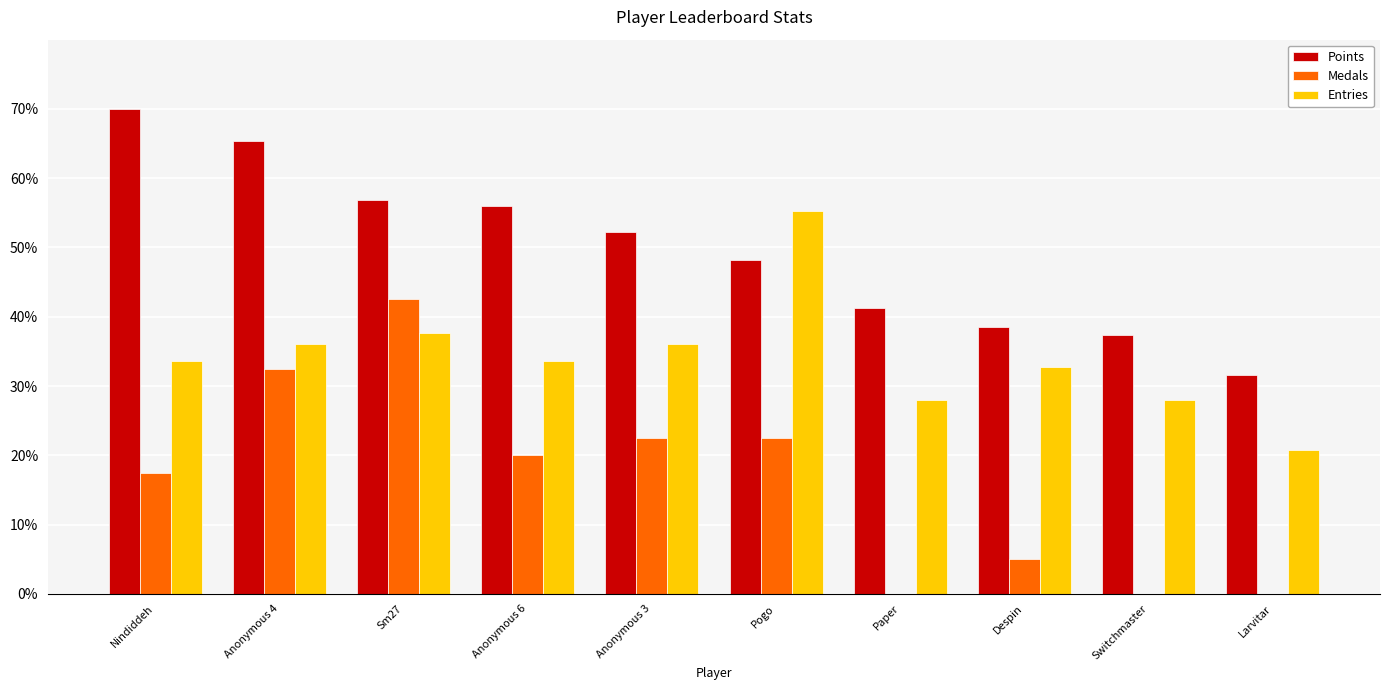

The value of Points at Anonymous 3 is 52.2. True or false?

True